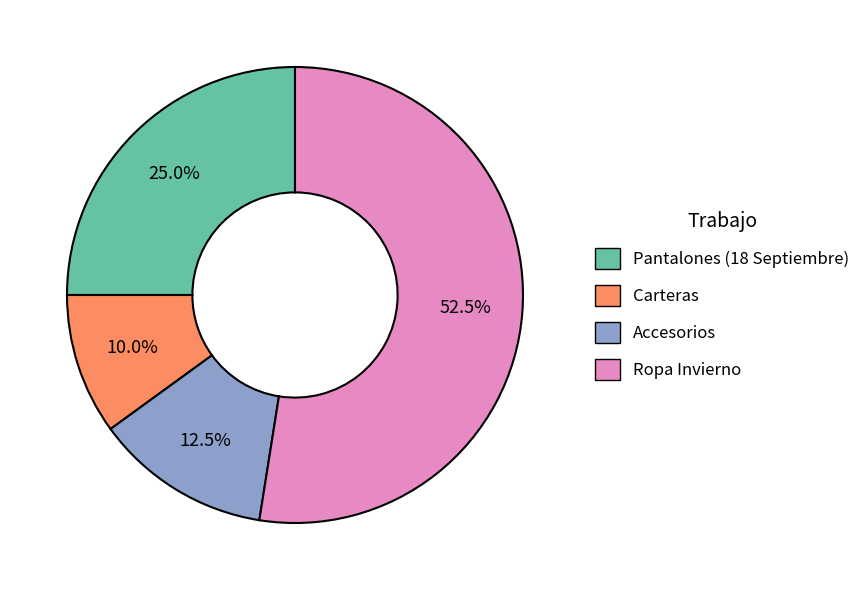

Rank the categories by value from lowest to highest.

Carteras, Accesorios, Pantalones (18 Septiembre), Ropa Invierno